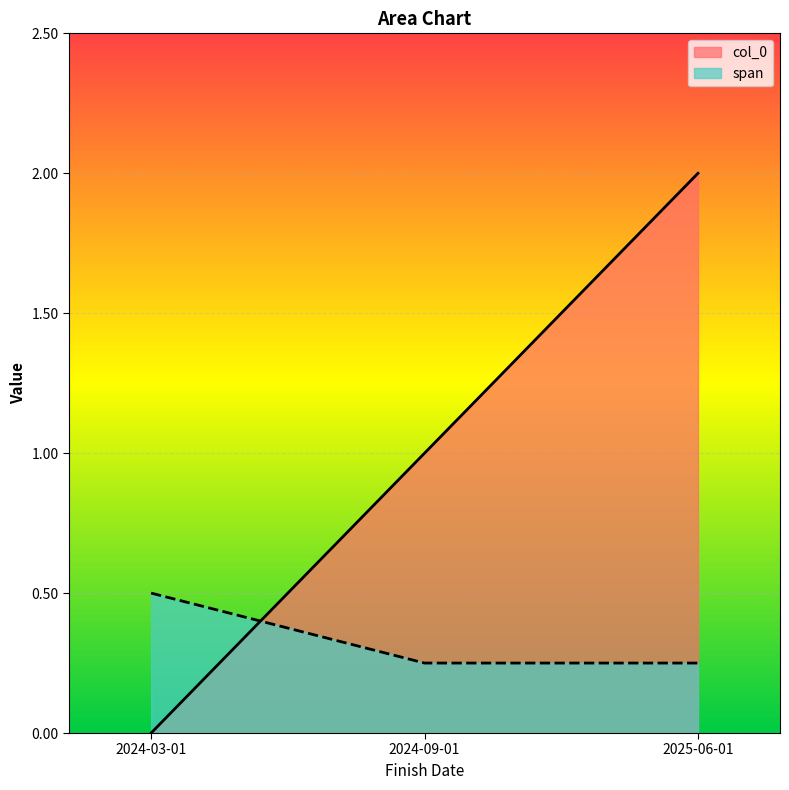

What is the difference between the span values at 2024-09-01 and 2024-03-01?

0.2